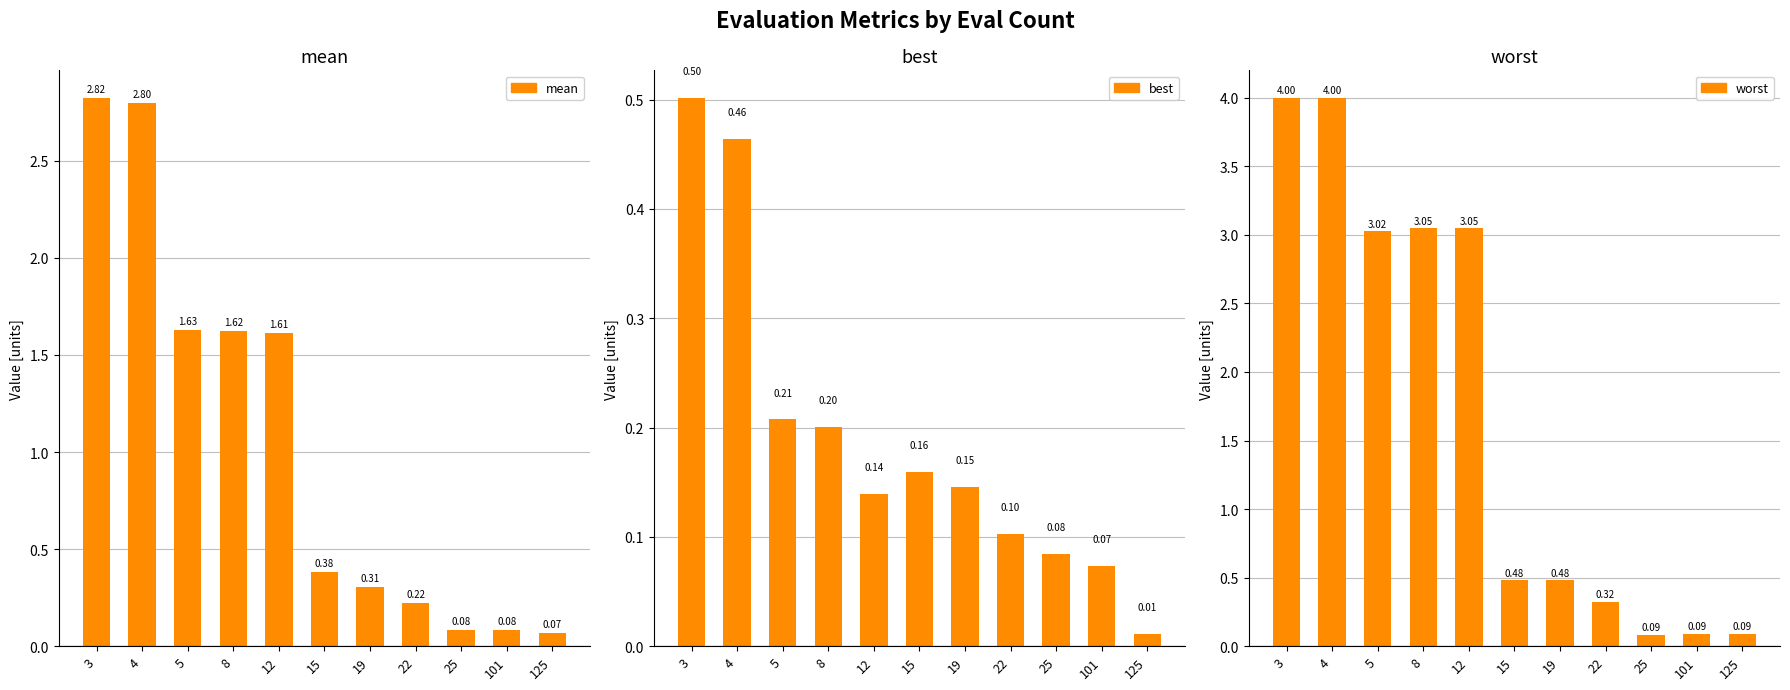

How many bars are there in total?

33